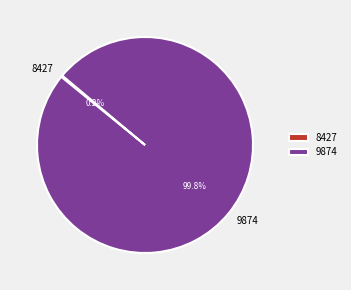

What percentage is NOT represented by 9874?

0.2%